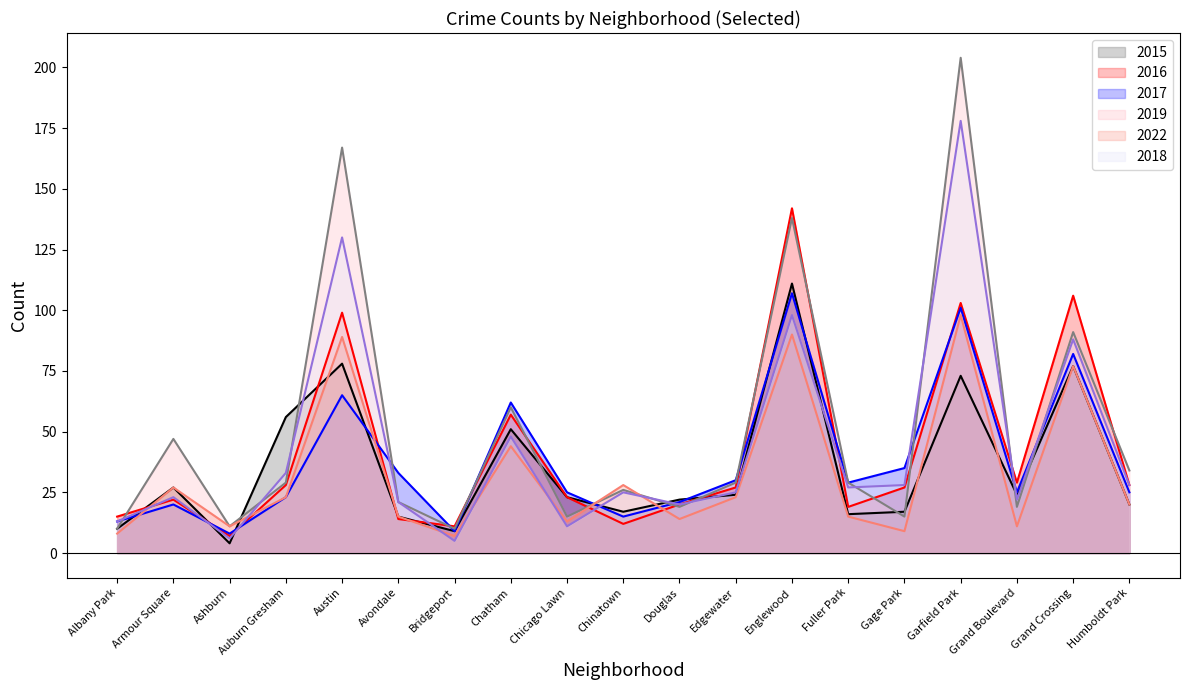

Is the value of 2015 at Garfield Park greater than the value of 2018 at Chinatown?

Yes